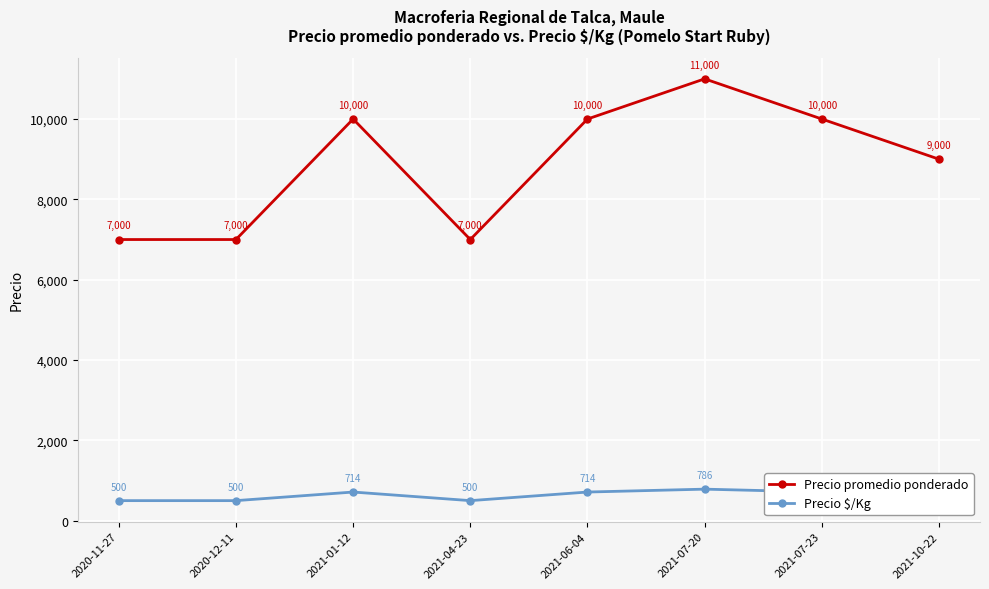

Rank the series by their average value, from lowest to highest.

Precio $/Kg, Precio promedio ponderado